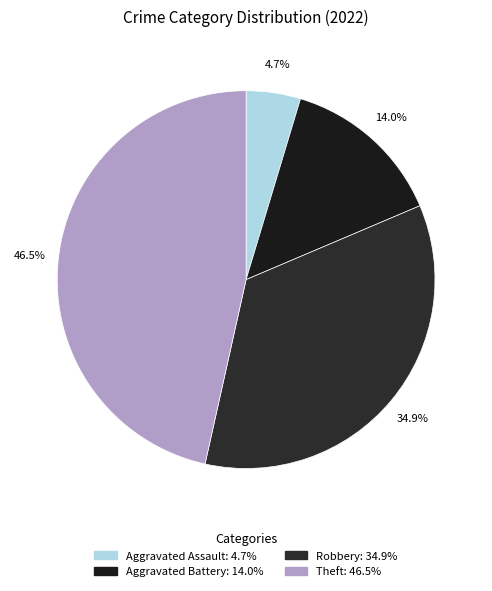

Does Theft represent more than half of the total?

No